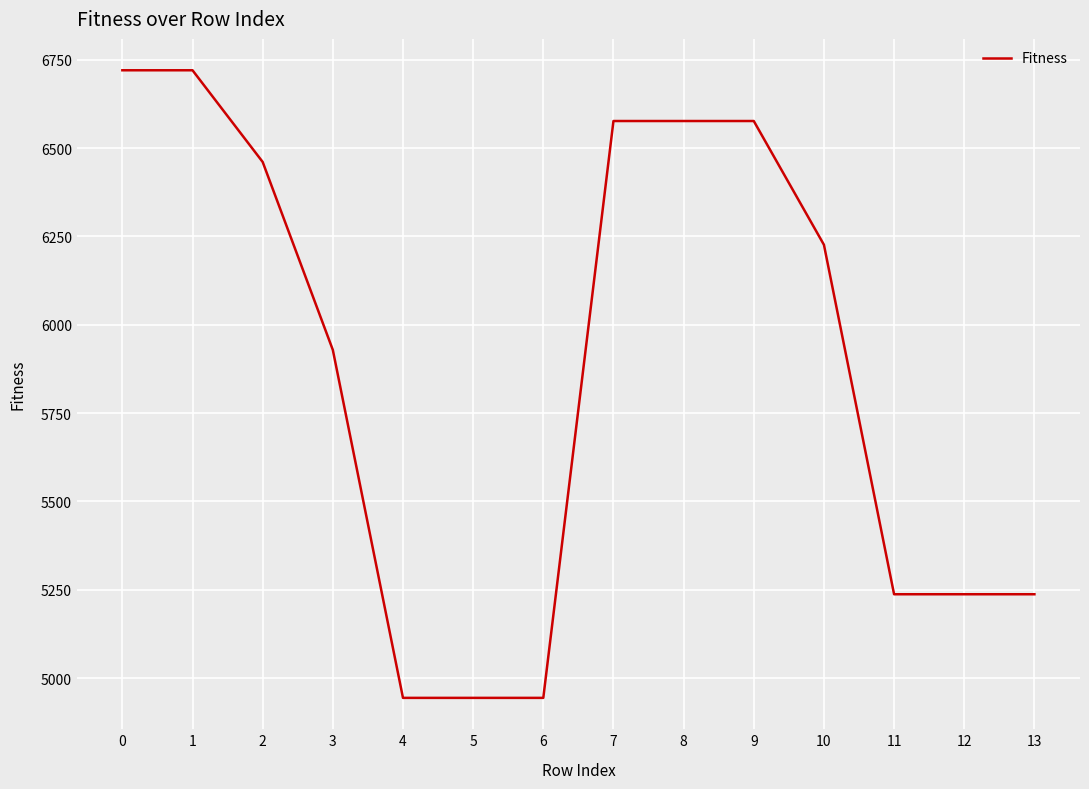

What is the change in value from 1 to 13?

-1482.9